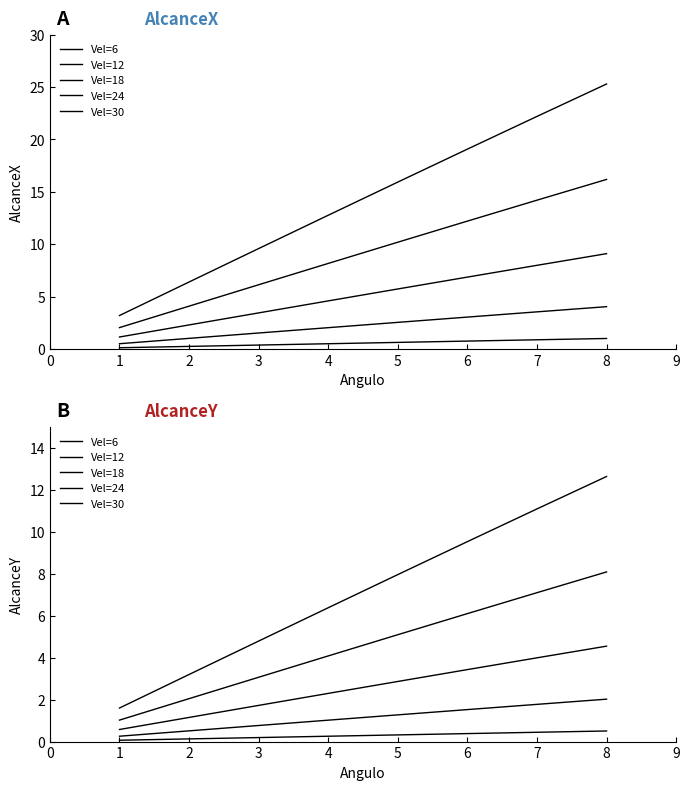

How many values in the Vel=12 series exceed 1?

5